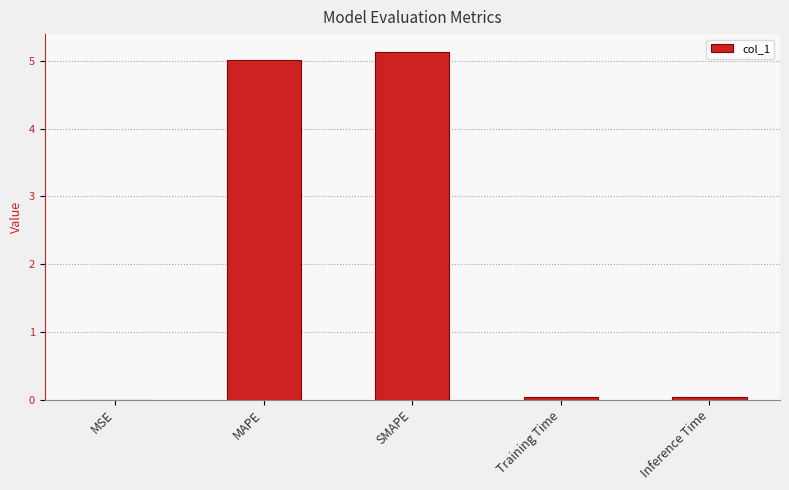

Between MSE and SMAPE, which is larger?

SMAPE